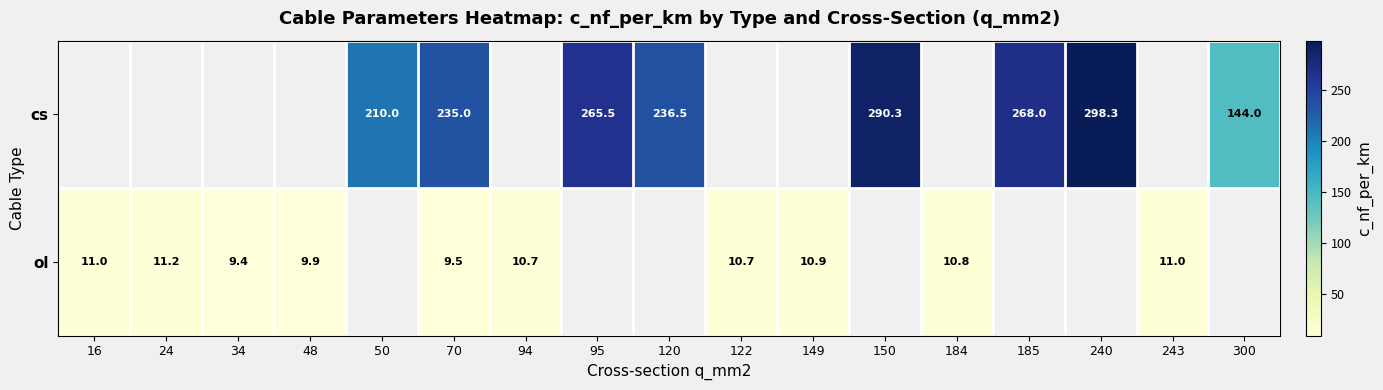

The value of cs at 95 is 97.7. True or false?

False